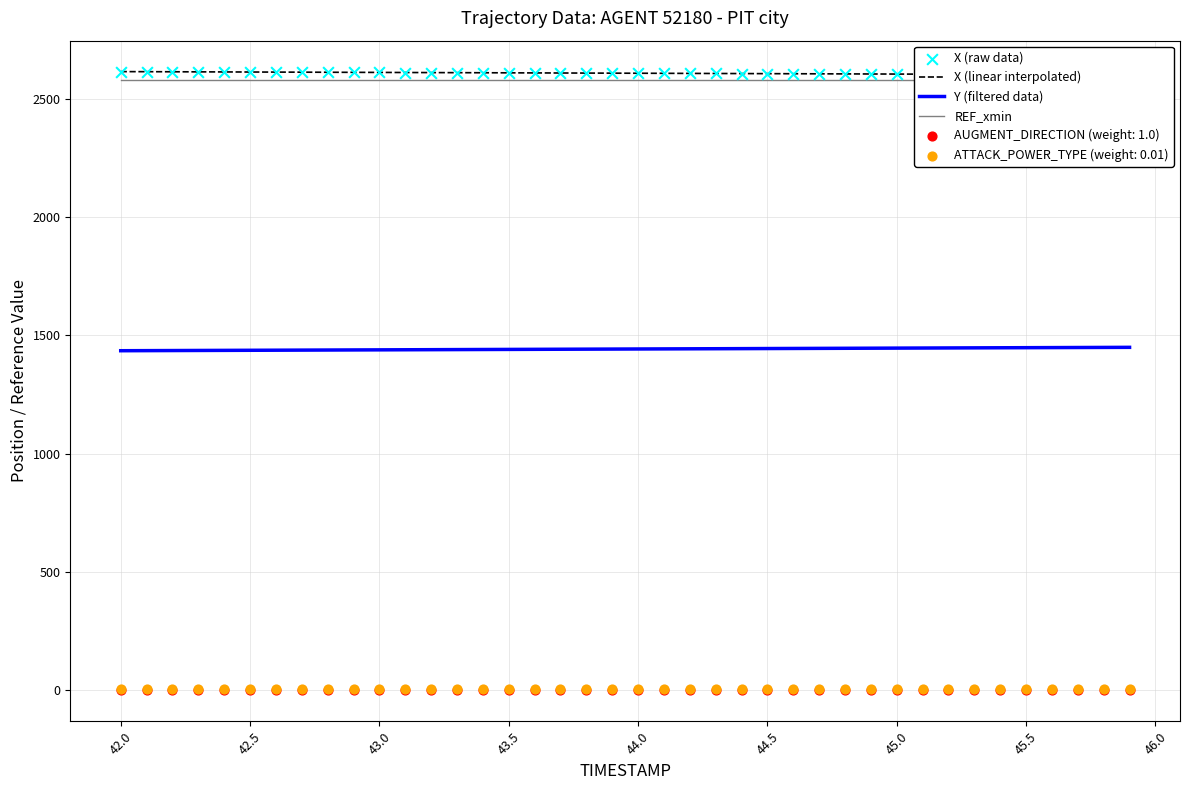

Which series contains the highest Y value?

X (linear interpolated)